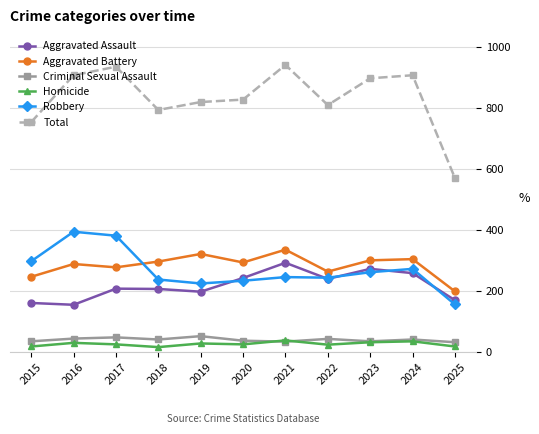

Is this an area chart (filled region under the line)?

No